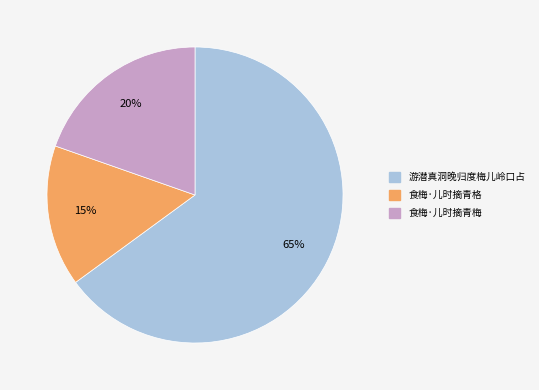

Which slice is the smallest?

食梅·儿时摘青格